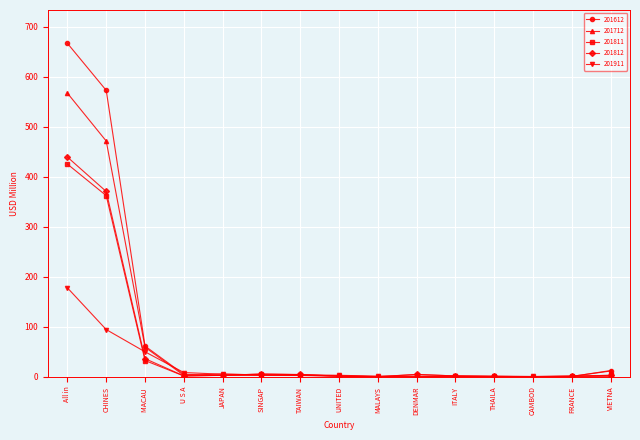

True or false: 201712 has a value of 697.3 at CHINES.

False